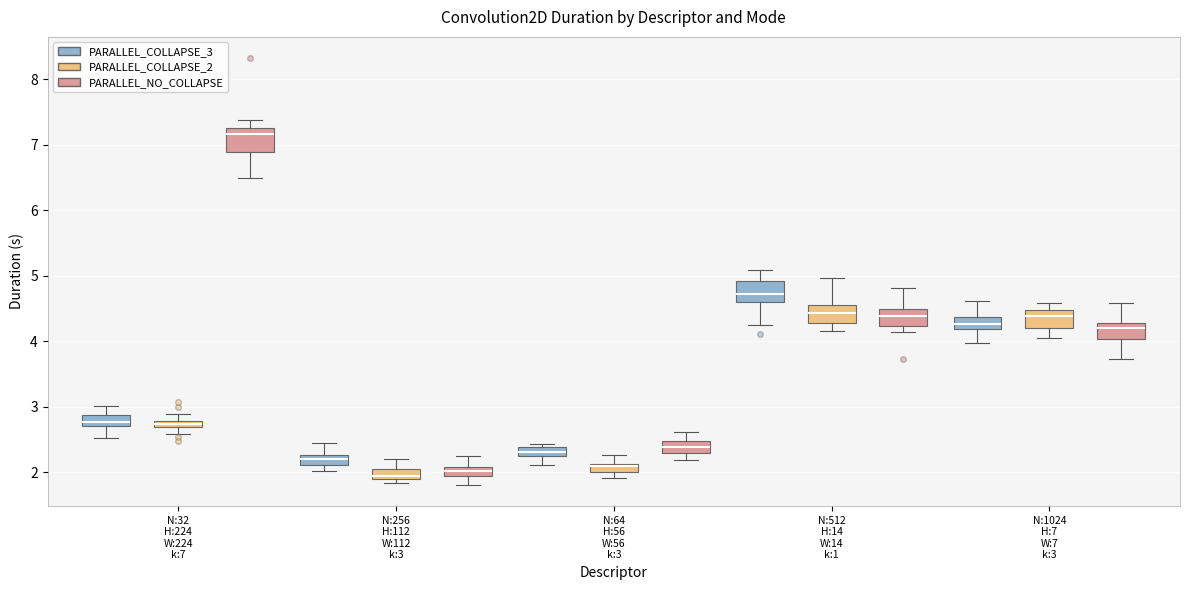

Where does the lower whisker of the box for N:1024 H:7 W:7 k:3 (PARALLEL_NO_COLLAPSE) end on the y-axis? The values are not printed on the chart, so give them approximately, as read against the axis.

3.7